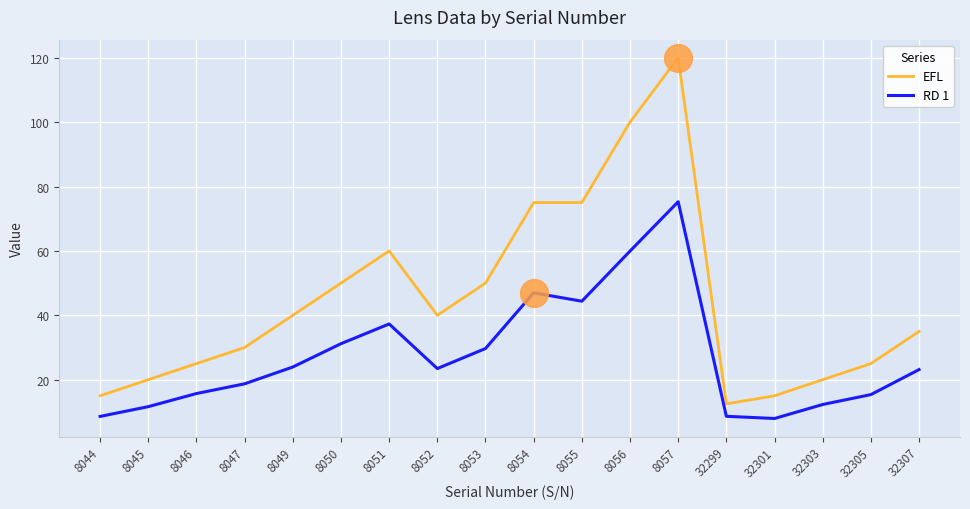

What is the spread (max minus min) of values at 32305?

9.6